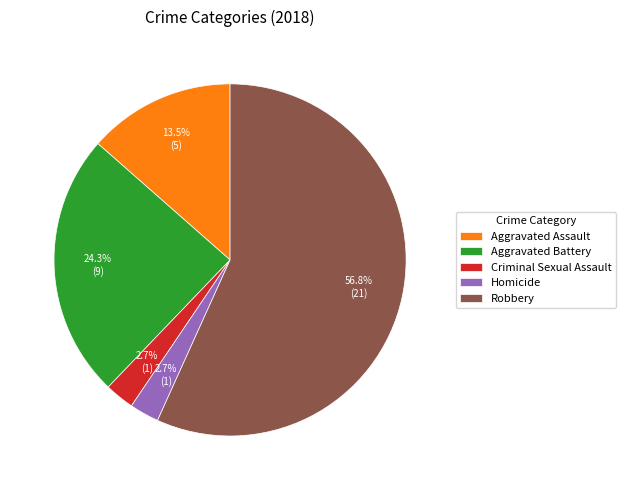

Approximately how many times larger is the value at Aggravated Battery compared to Criminal Sexual Assault?

9.0